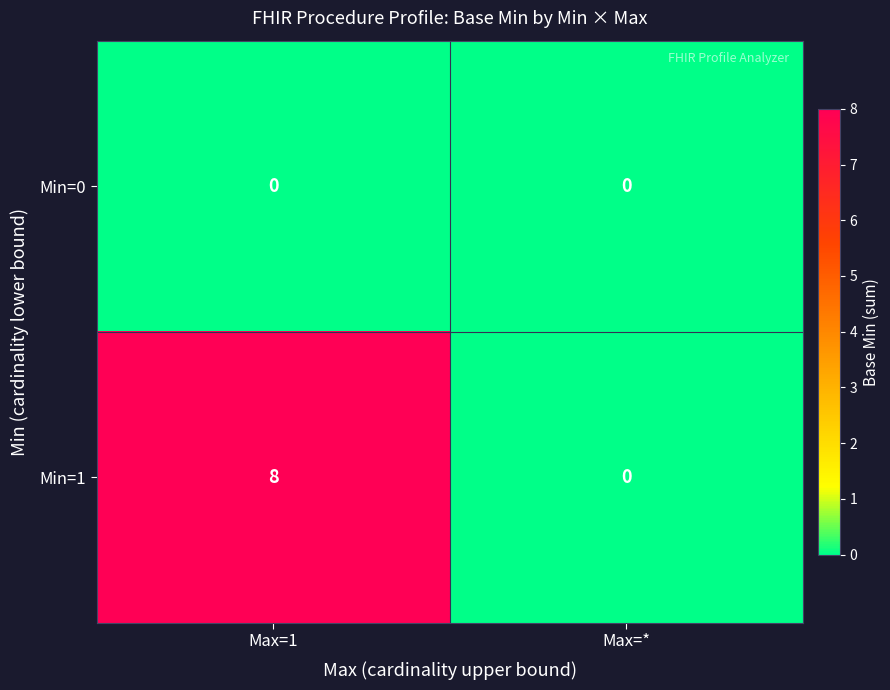

Reading right to left, what are all the values shown in this chart?

Min=0: Max=*=0	Max=1=0
Min=1: Max=*=0	Max=1=8